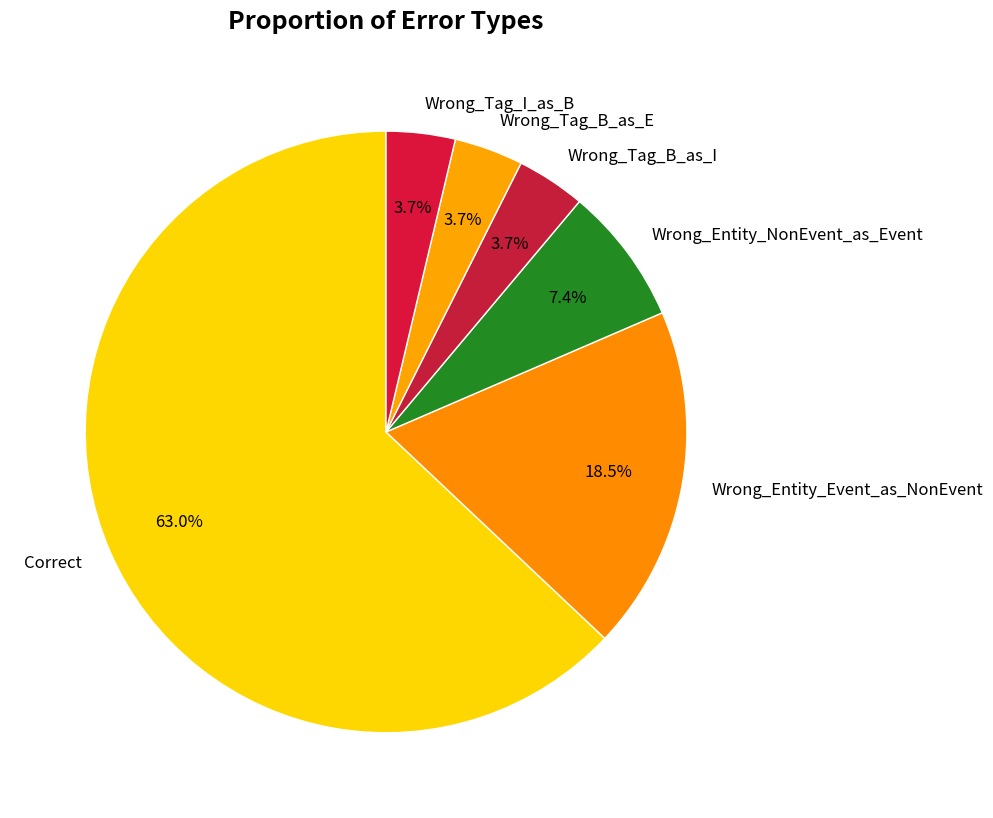

What is the largest slice in the pie chart?

Correct